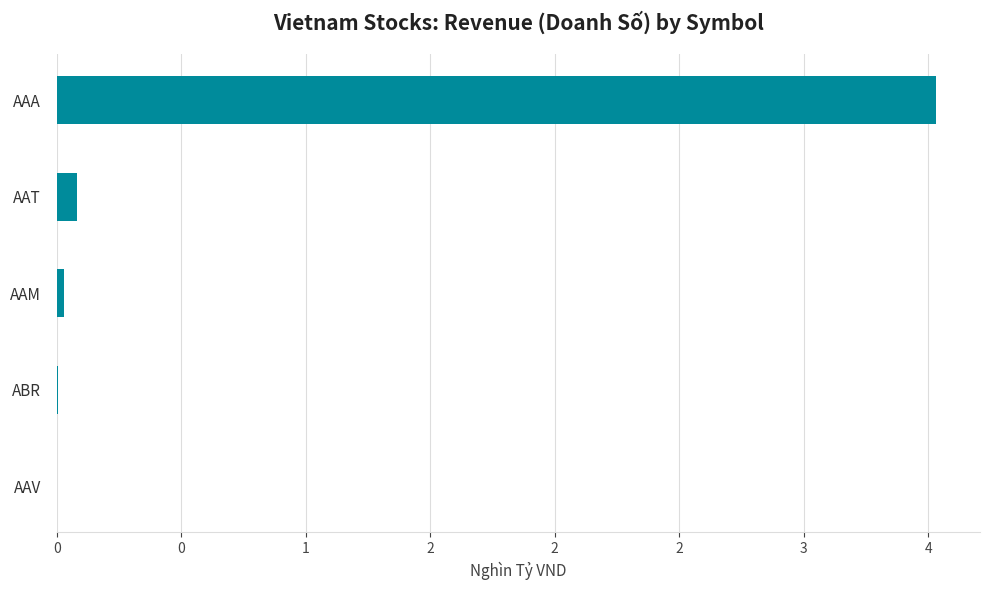

Are the bars horizontal?

Yes